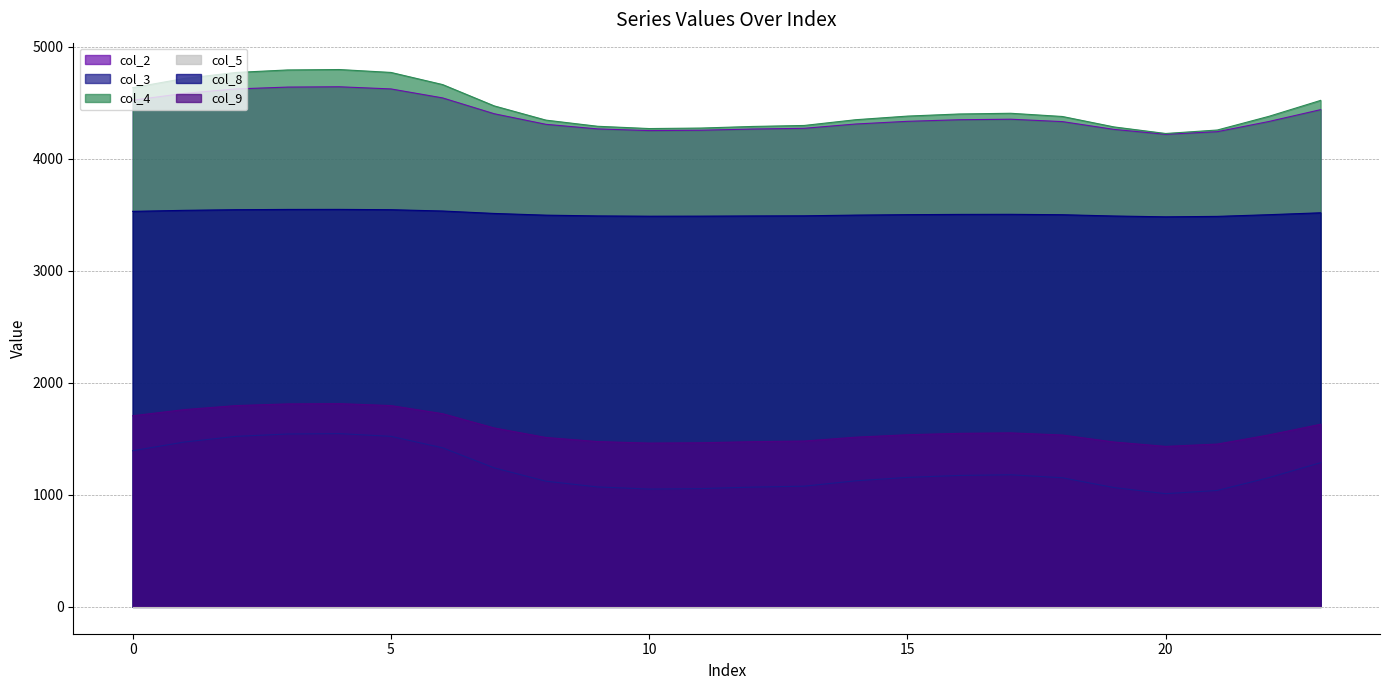

At 23, list the series in order from largest to smallest.

col_4, col_2, col_8, col_9, col_3